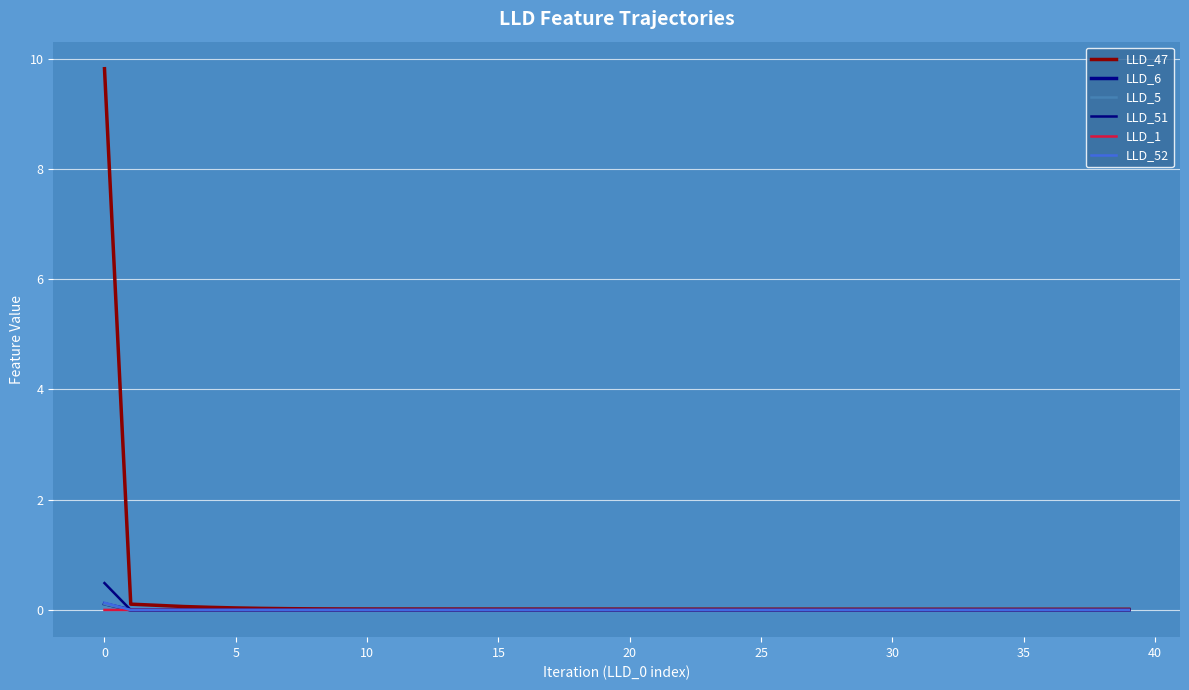

How many LLD_1 values are between 0 and 1?

40